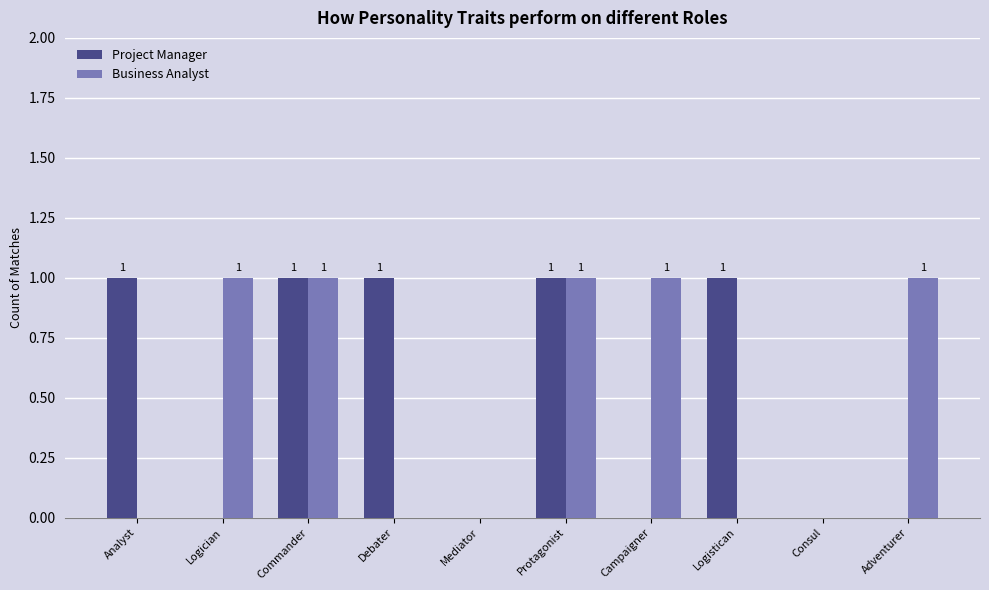

Between Logician and Protagonist, which series saw the biggest shift?

Project Manager